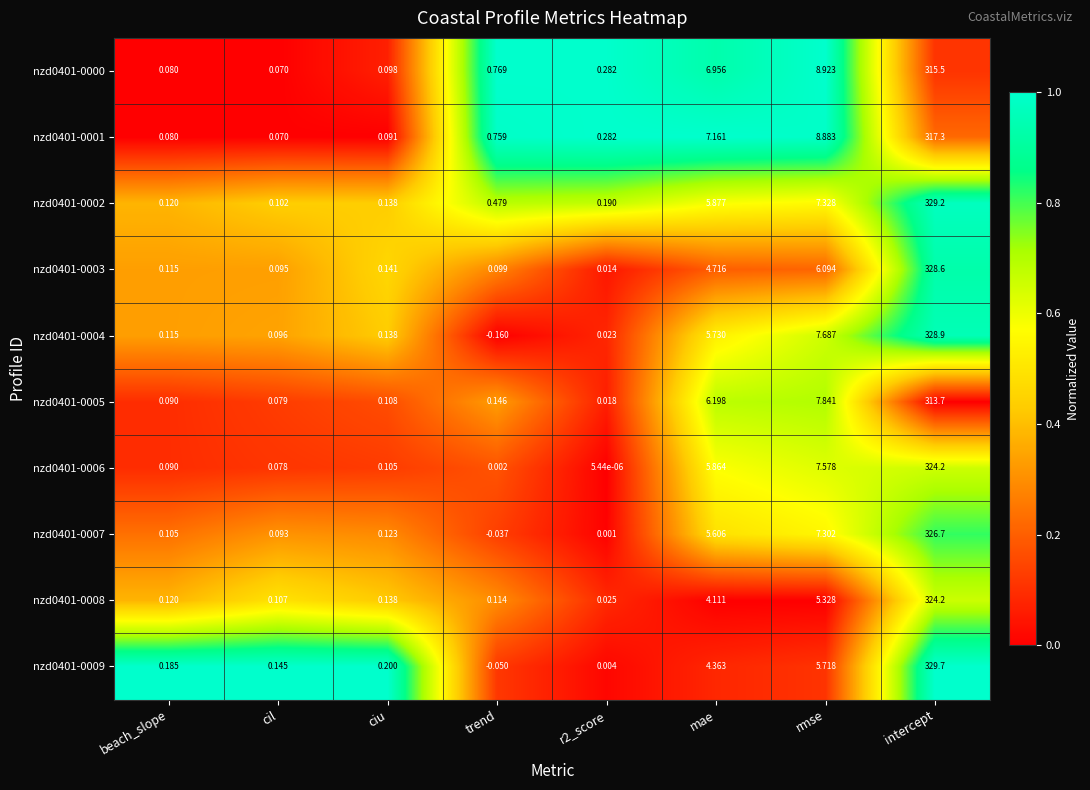

How many values in nzd0401-0007 are above zero?

7